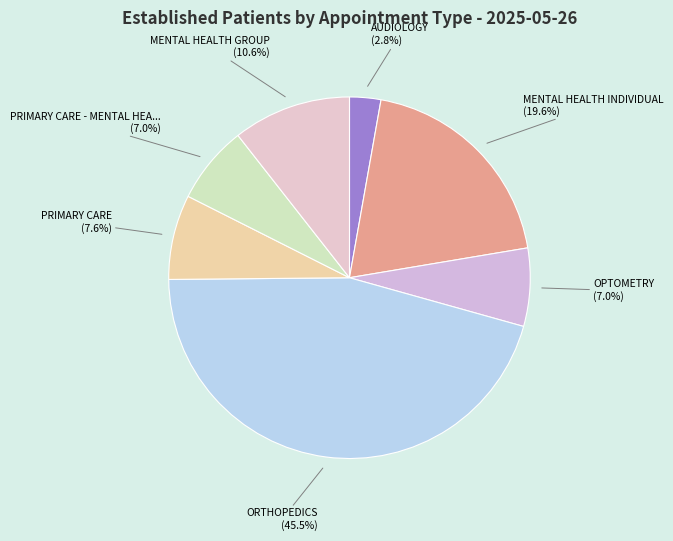

How many segments does this pie chart have?

7